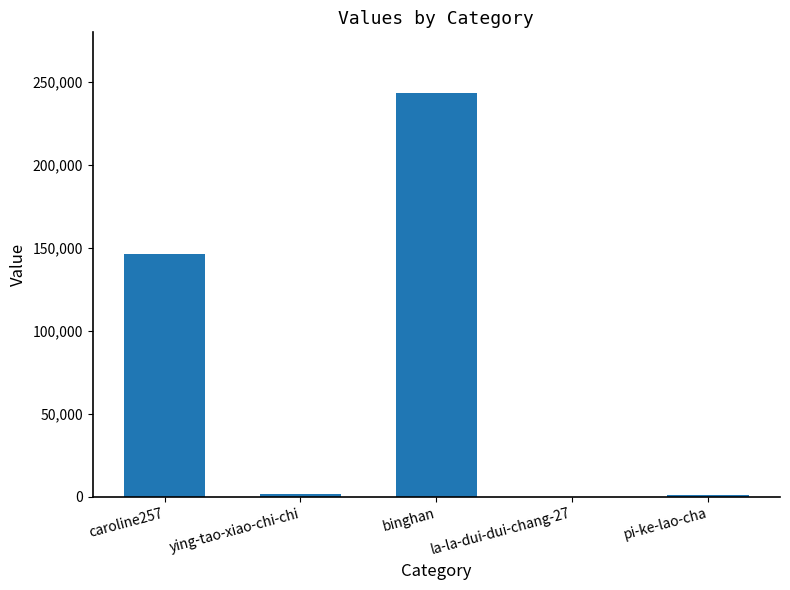

Where is the data nearest to the value 121746?

caroline257